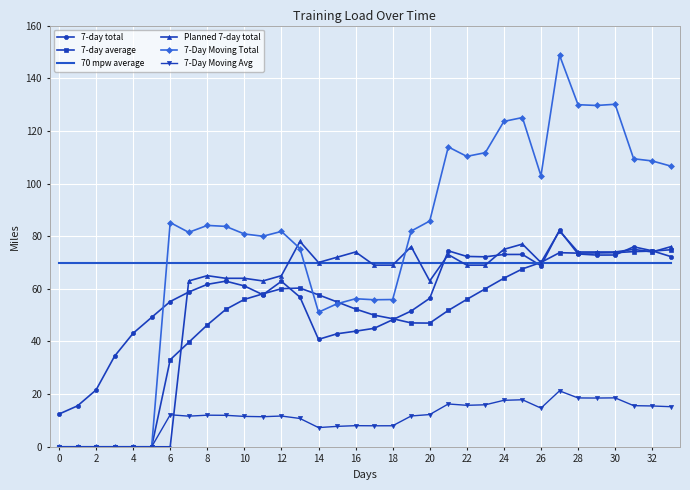

Which series has the widest spread of values?

7-Day Moving Total